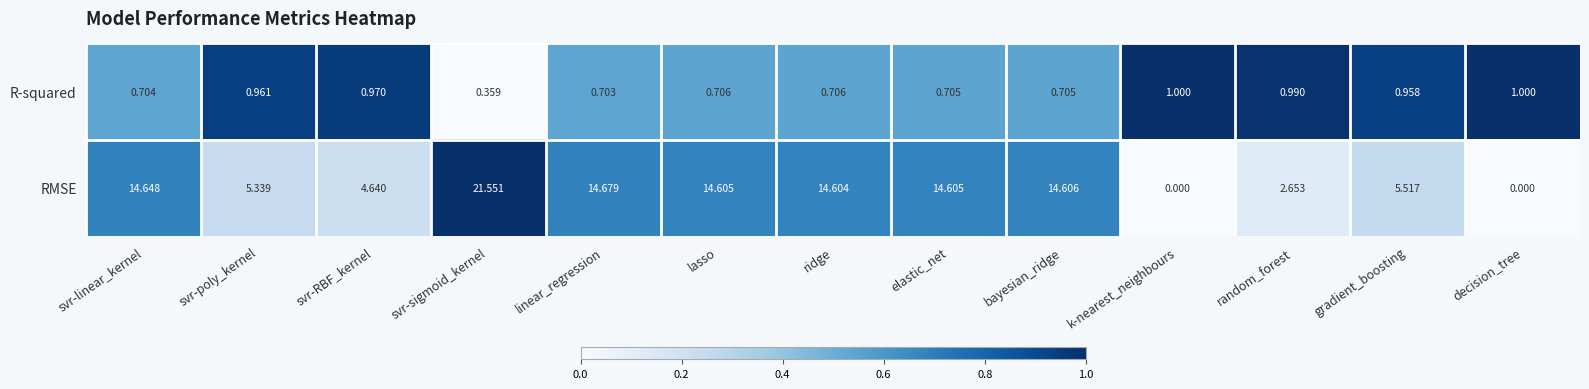

Which series has the largest range (max minus min)?

RMSE